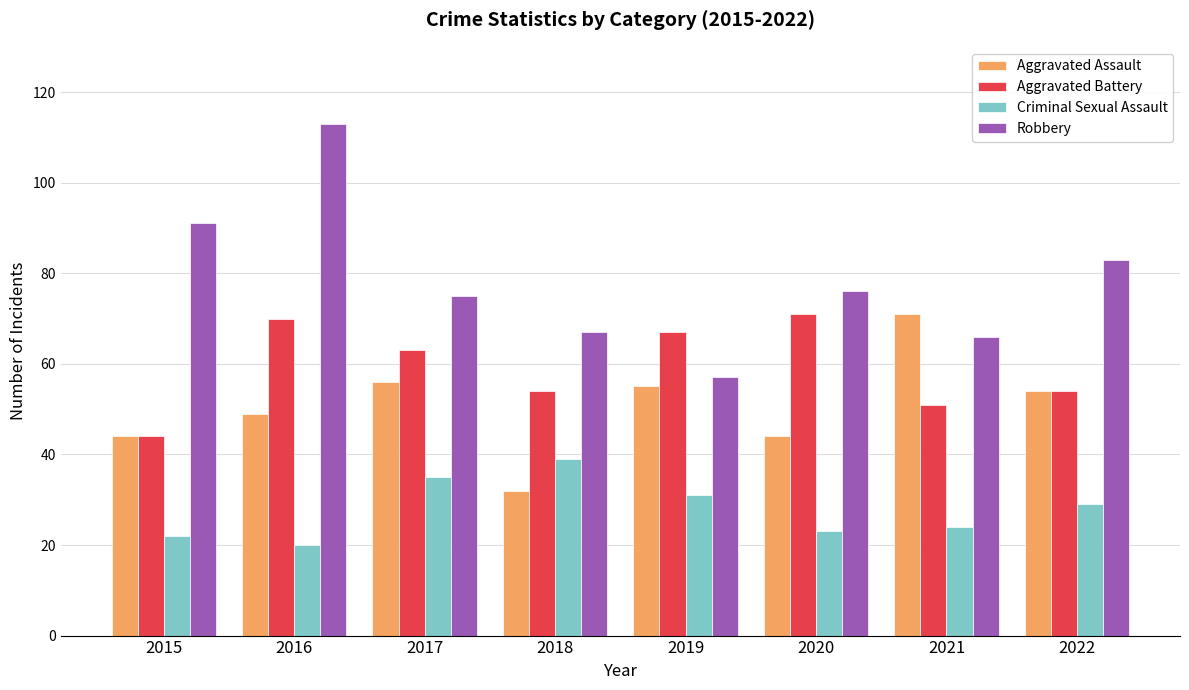

Is it true that Aggravated Assault equals 44 at 2015?

True